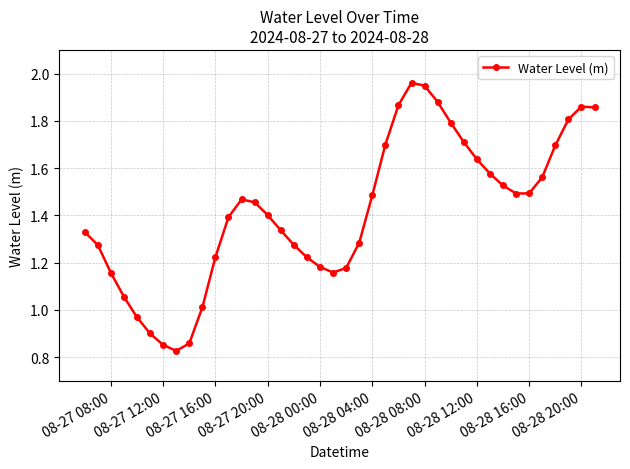

True or false: the data has more than 1 interior local peaks.

True